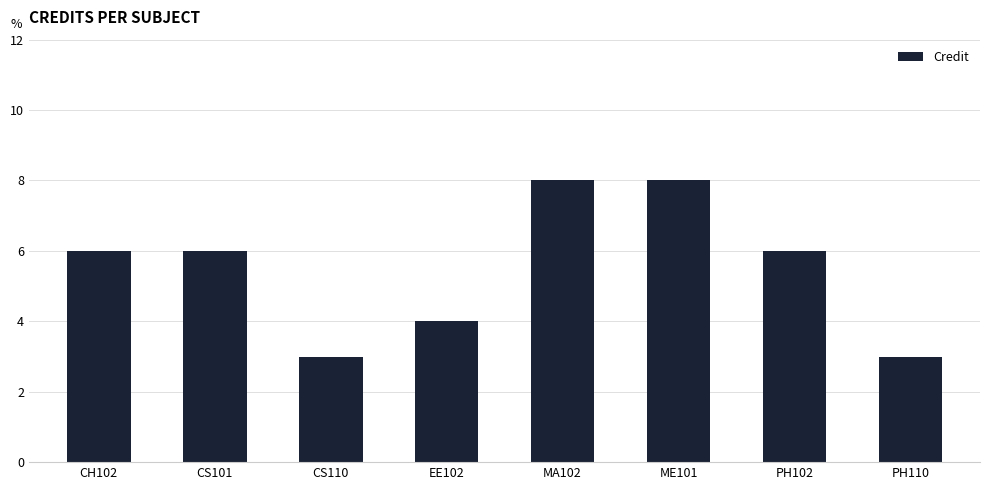

What is the smallest value displayed?

3